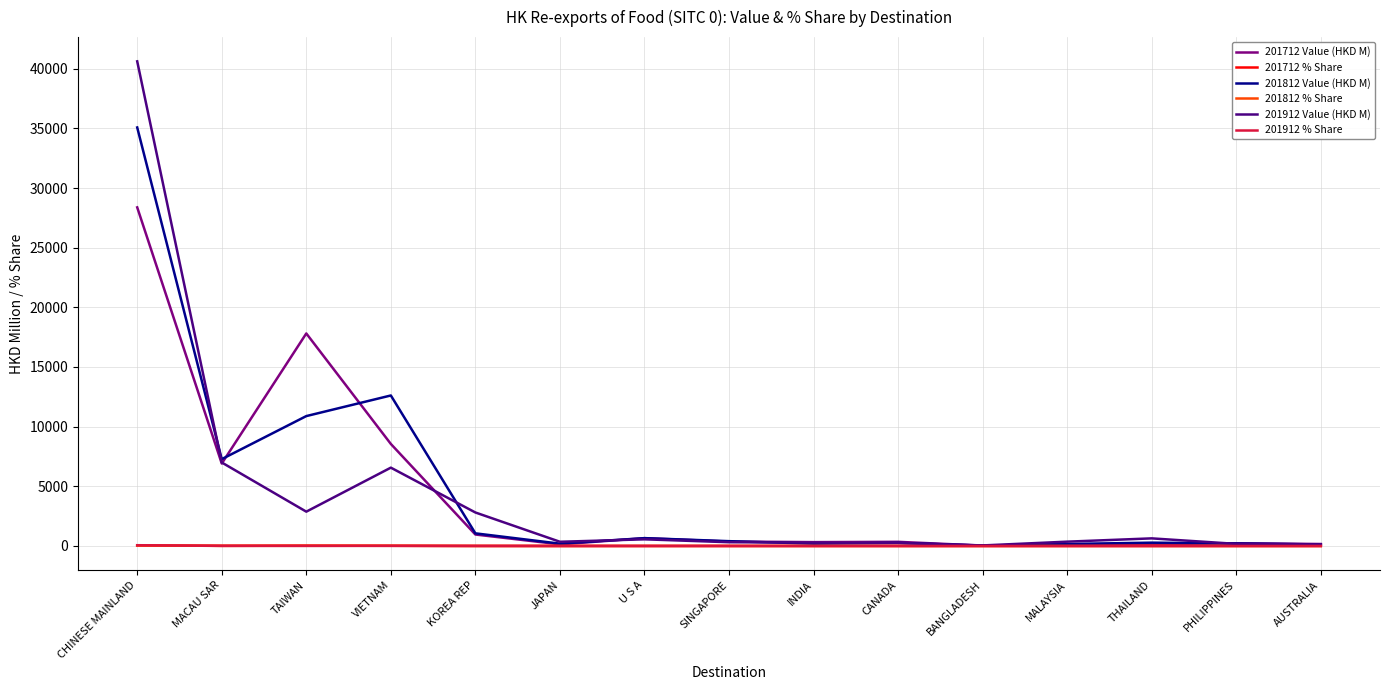

What is the total value across all series at INDIA?

798.1